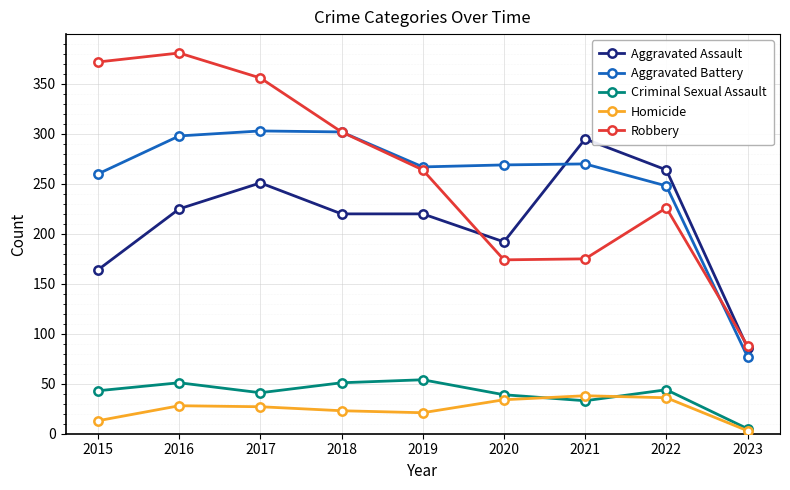

What are all the series names shown in the legend?

Aggravated Assault, Aggravated Battery, Criminal Sexual Assault, Homicide, Robbery